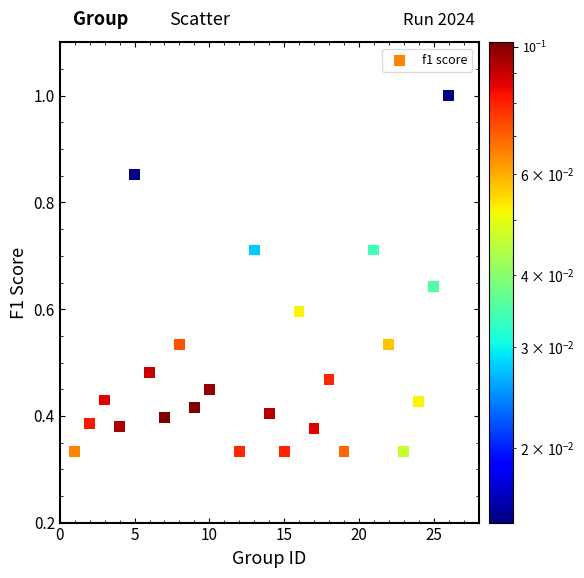

What is the range of X values (max minus min)?

25.0